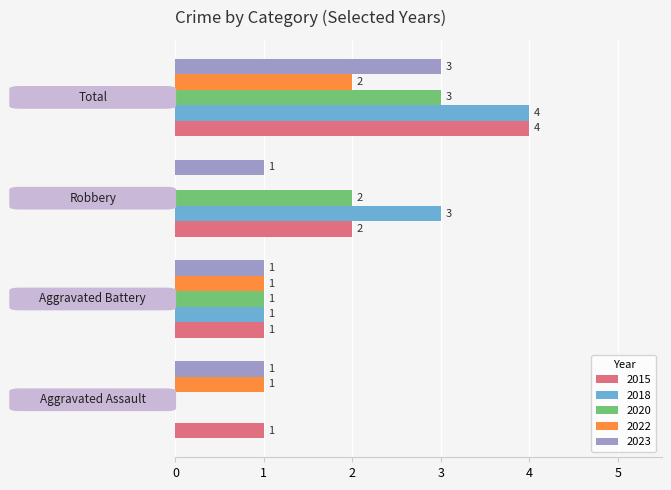

How many 2020 values are between 1 and 3?

3